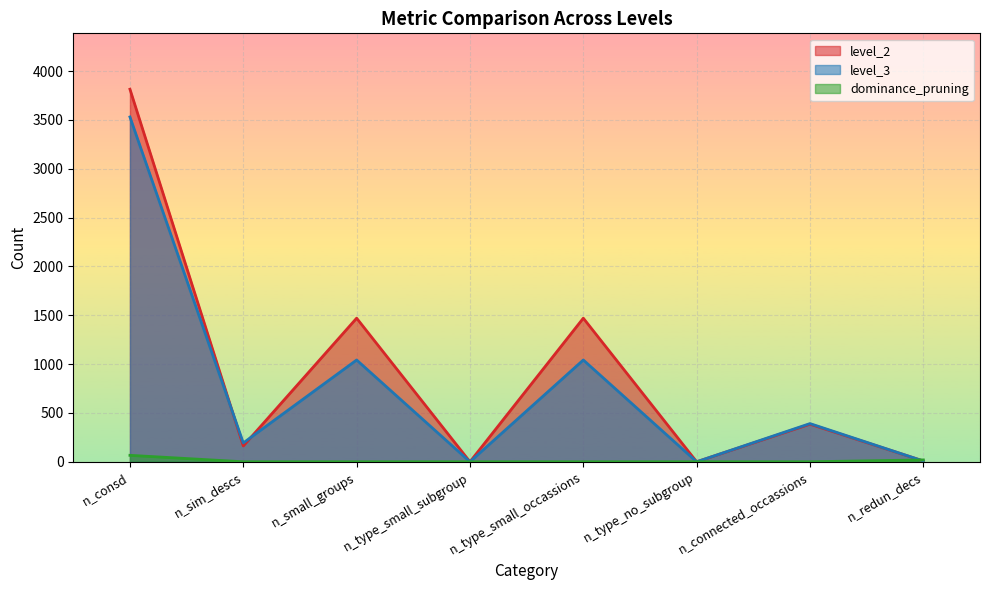

What is the average value of the level_2 series?

914